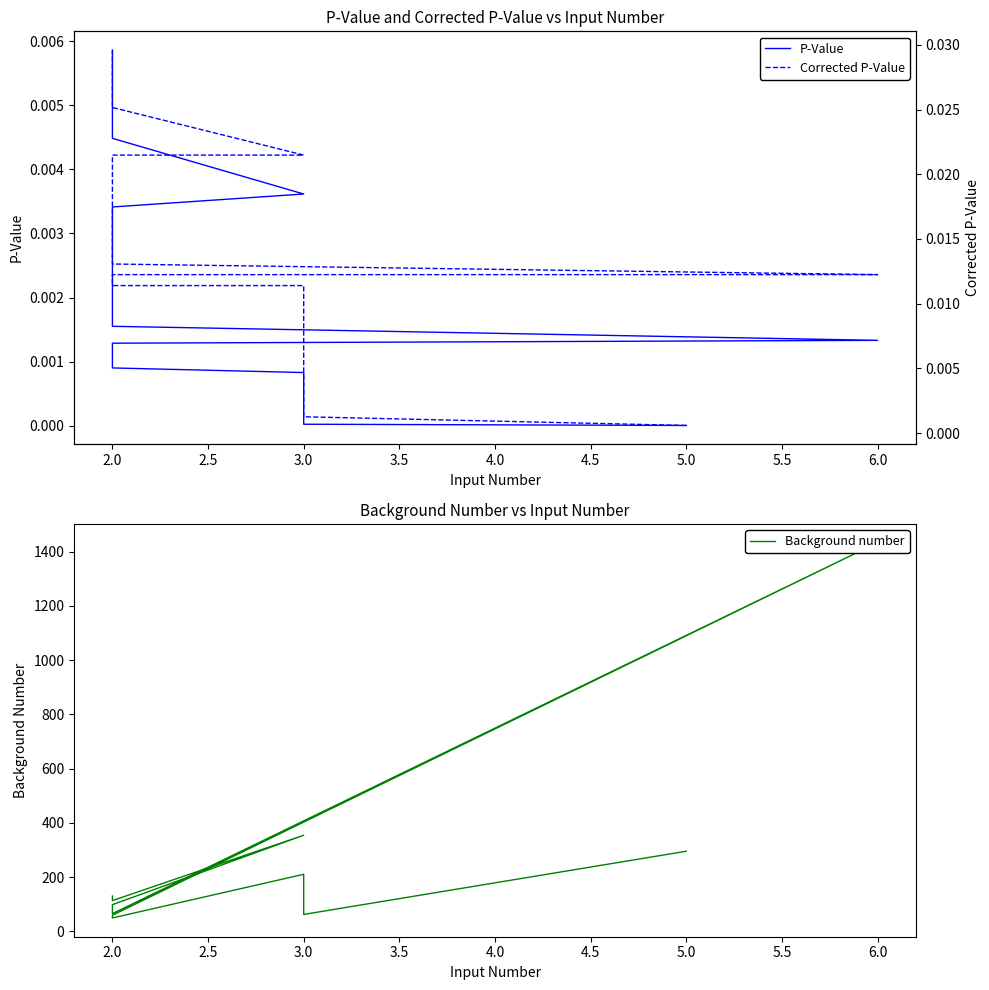

What is the greatest value displayed?

1433.0